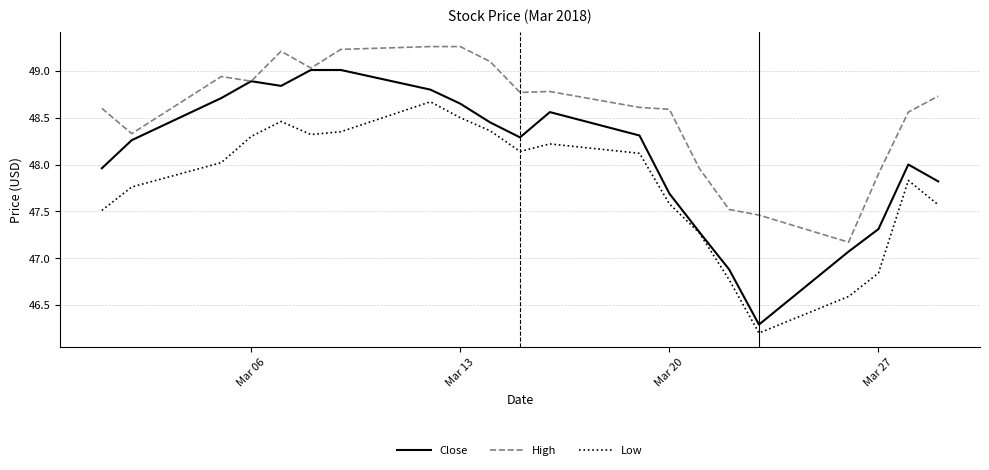

Rank the series by their average value, from highest to lowest.

High, Close, Low